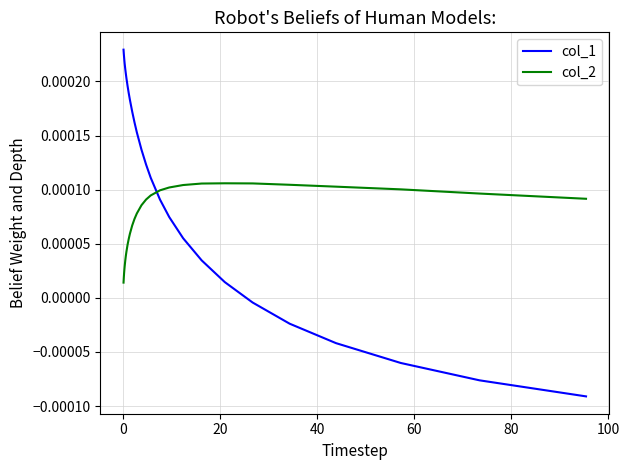

List the series in order of their overall mean, lowest first.

col_2, col_1